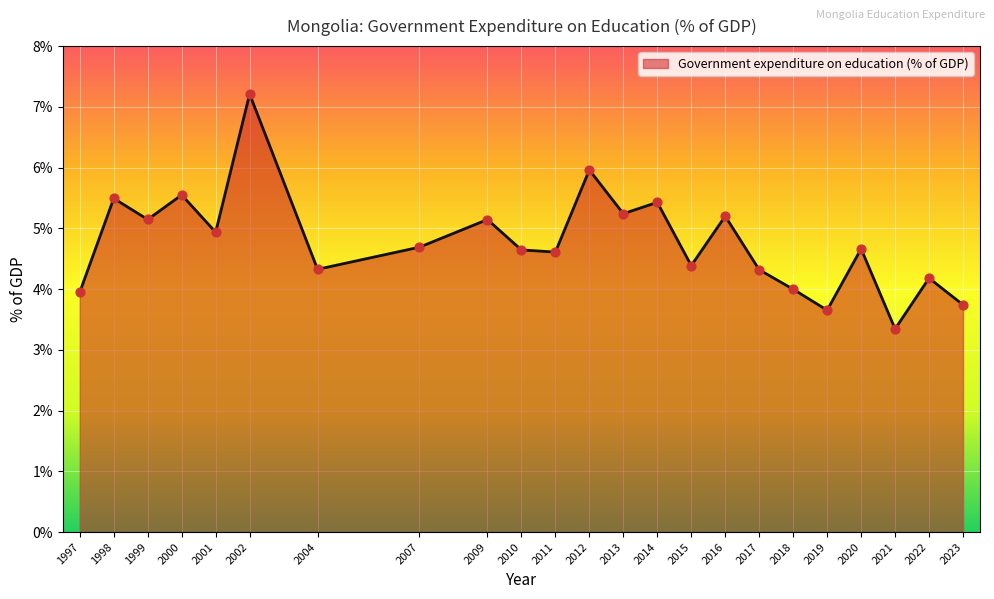

Between 2011 and 2023, which is larger?

2011